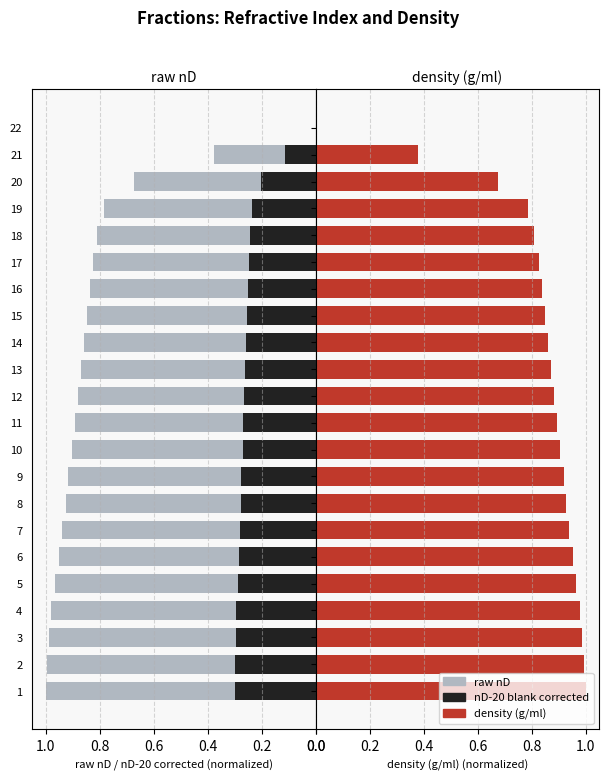

The density (g/ml) series shows 0.8 at 17. True or false?

True